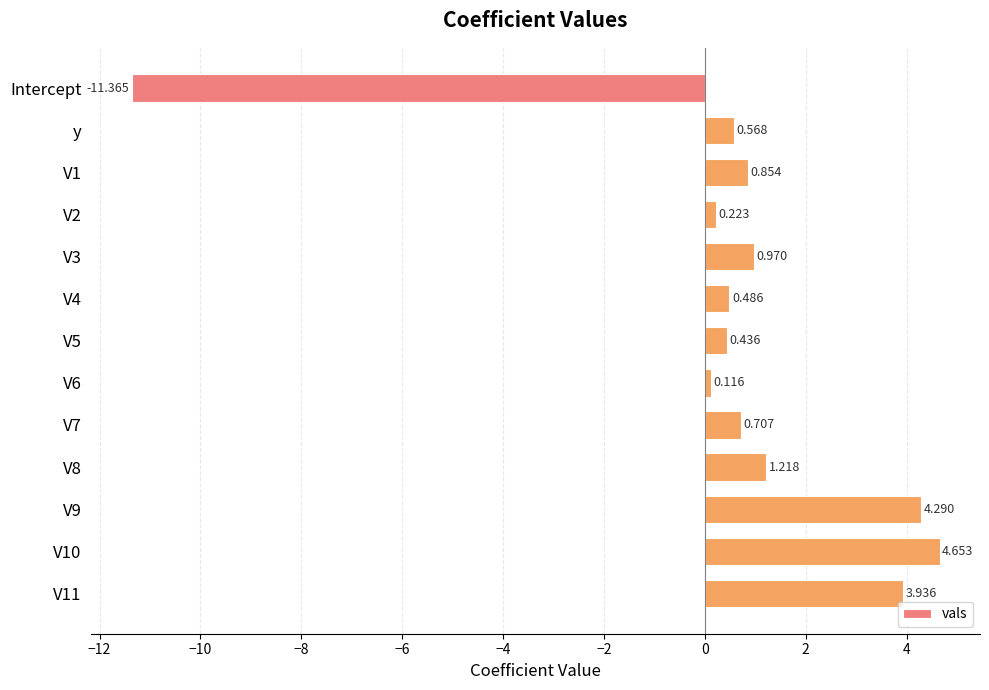

What is the label of the 13th bar from the bottom?

Intercept